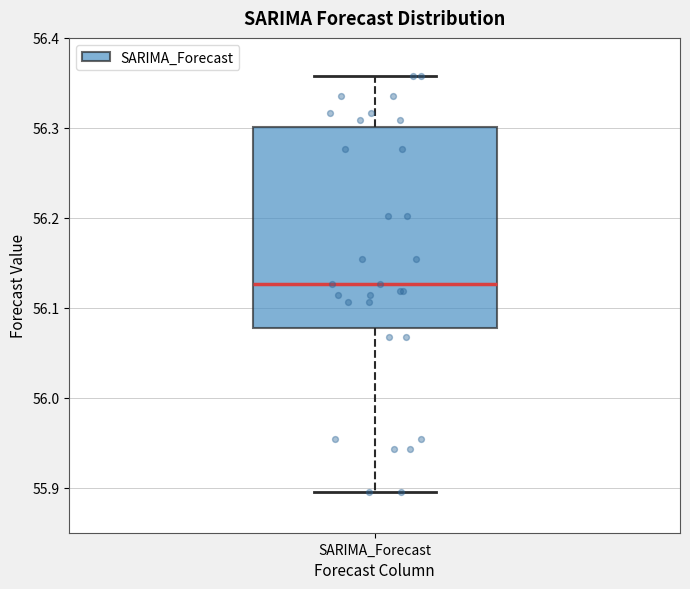

Where is the lower edge of the box for SARIMA_Forecast on the y-axis? The values are not printed on the chart, so give them approximately, as read against the axis.

56.08